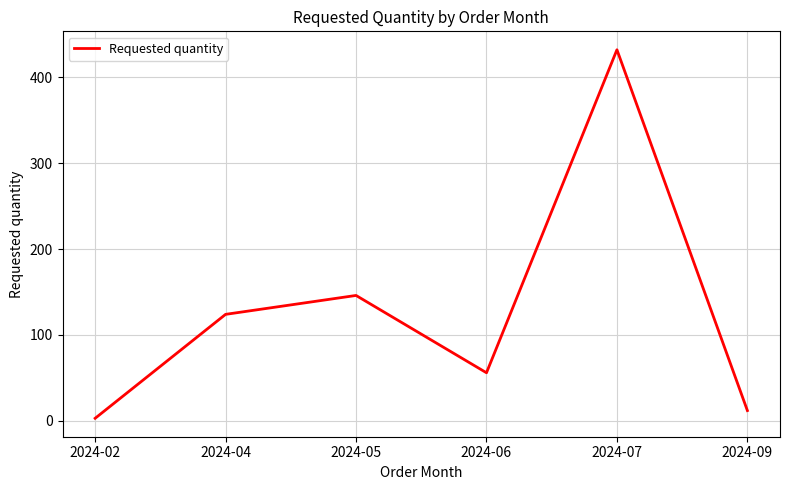

Reading left to right, list all the values displayed in this chart.

3	124	146	56	432	12